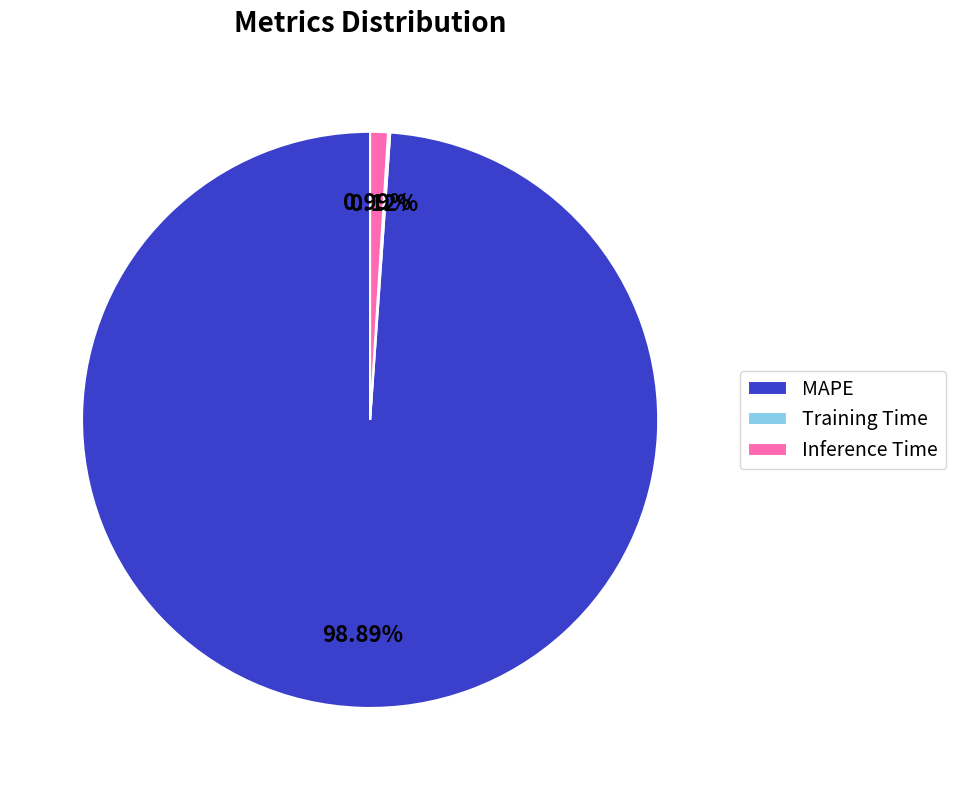

Which category has the biggest portion of the pie?

MAPE